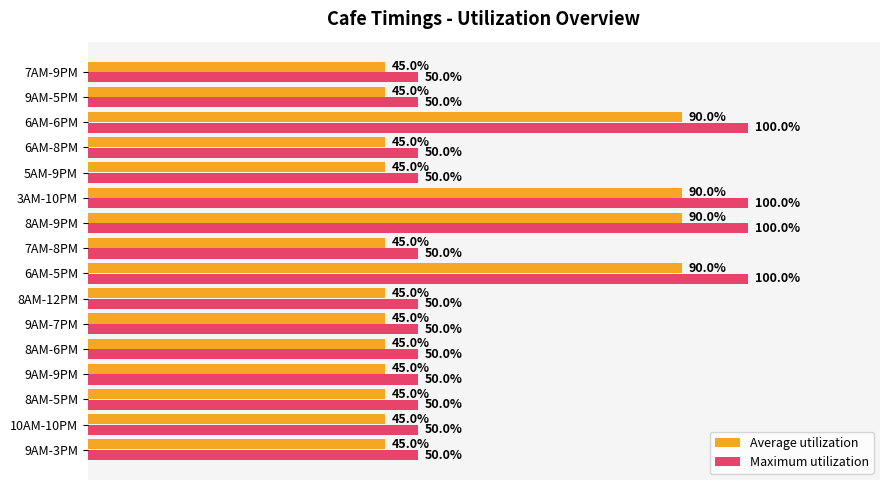

Which series has the largest range (max minus min)?

Maximum utilization